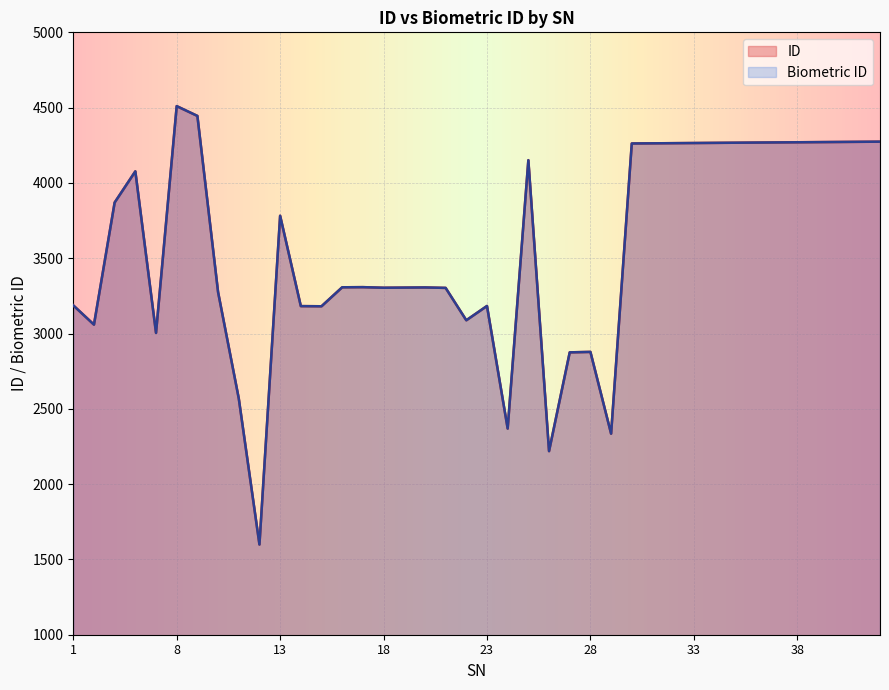

Reading left to right, what are all the values shown in this chart?

ID: 3187	3059	3870	4077	3004	4510	4445	3275	2569	1599	3782	3182	3181	3307	3308	3304	3305	3306	3303	3088	3183	2369	4151	2219	2875	2878	2335	4262	4263	4264	4265	4266	4267	4268	4269	4270	4271	4272	4273	4274
Biometric ID: 3187	3059	3870	4077	3004	4510	4445	3275	2569	1599	3782	3182	3181	3307	3308	3304	3305	3306	3303	3088	3183	2369	4151	2219	2875	2878	2335	4262	4263	4264	4265	4266	4267	4268	4269	4270	4271	4272	4273	4274